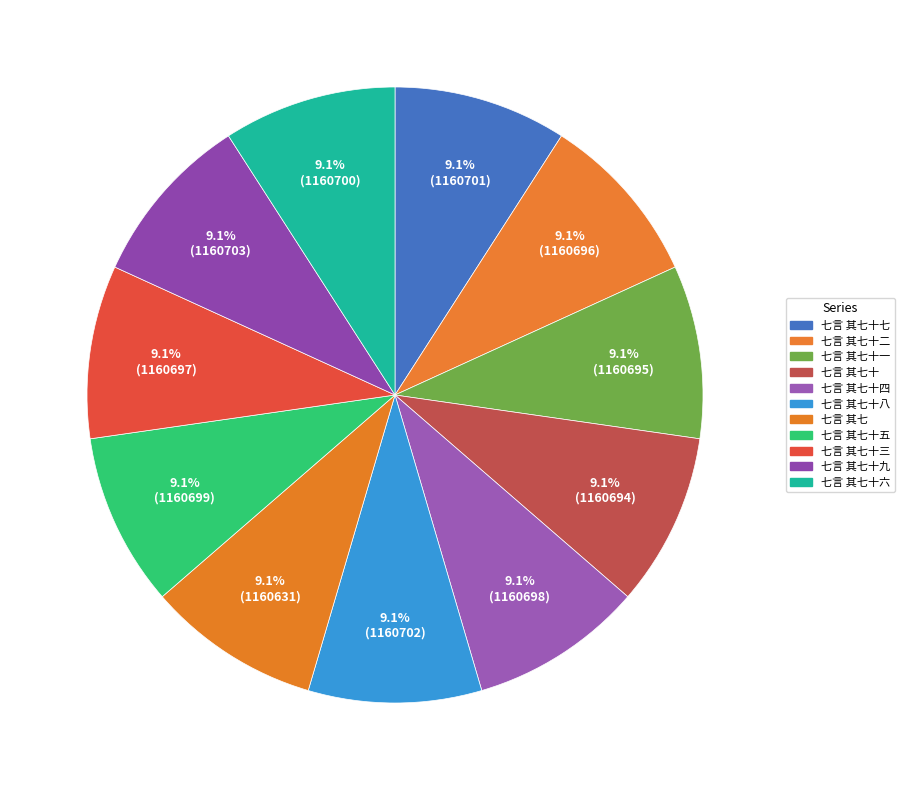

True or false: 七言 其七十六 accounts for 9% of the total.

True